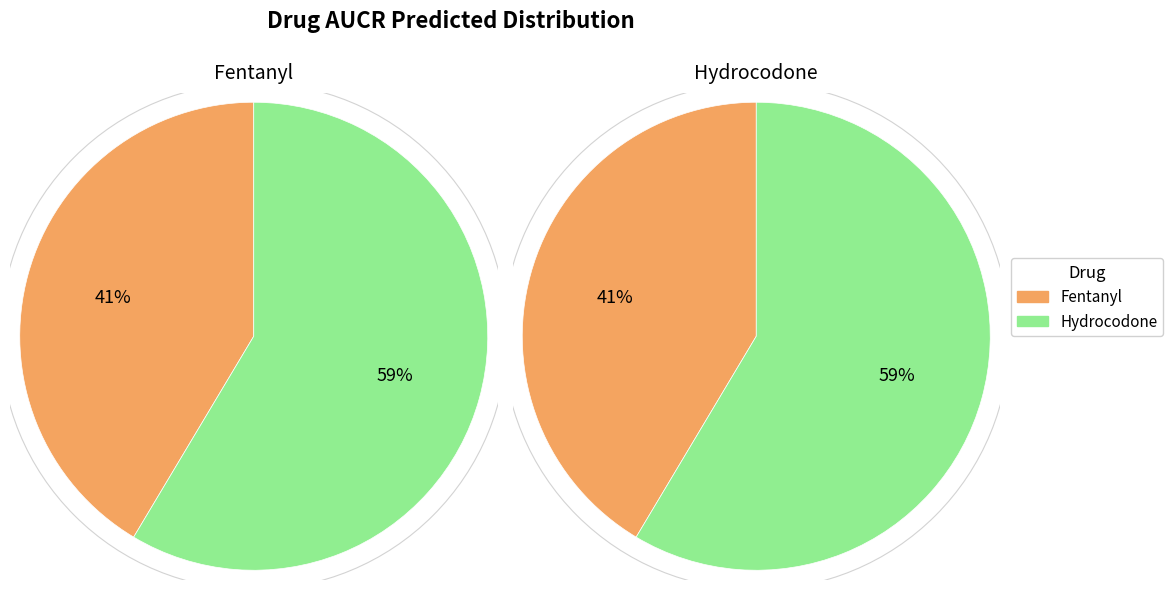

Is it true that Fentanyl is 41% of the pie?

True